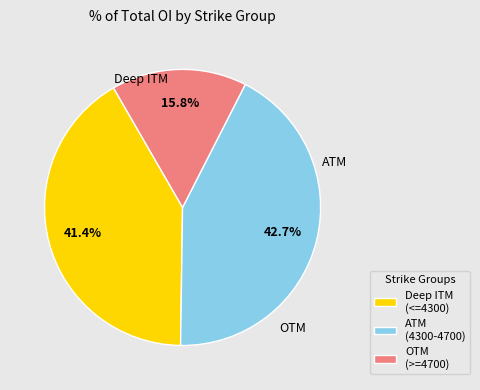

To the nearest percent, what is the difference between the largest and smallest slice percentages?

27%